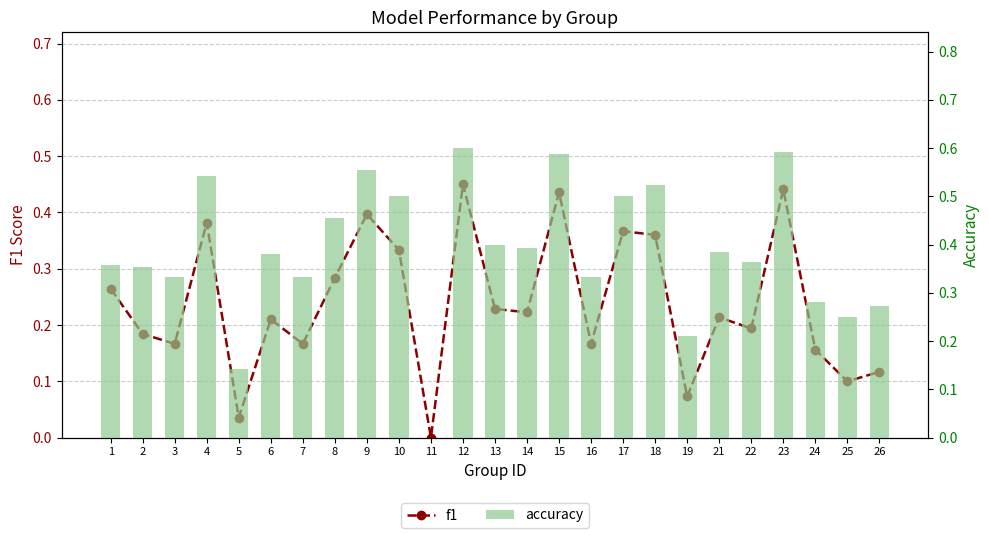

At 25, list the series in order from largest to smallest.

accuracy, f1